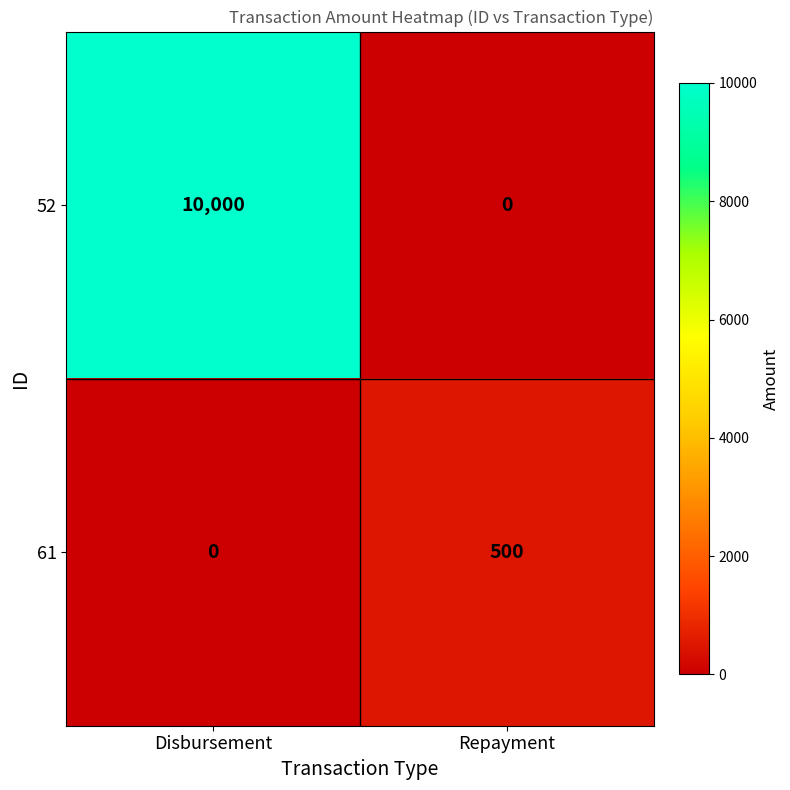

Count the number of categories in the chart.

2